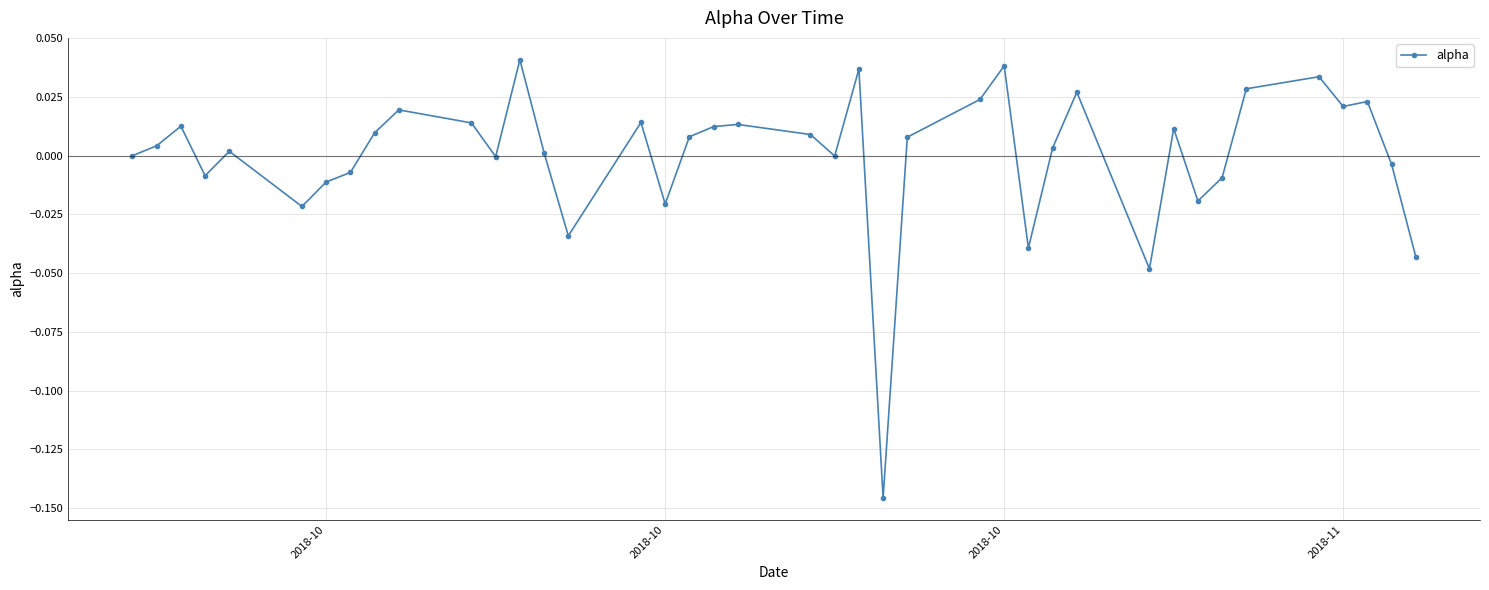

True or false: the data has more than 2 interior local peaks.

True